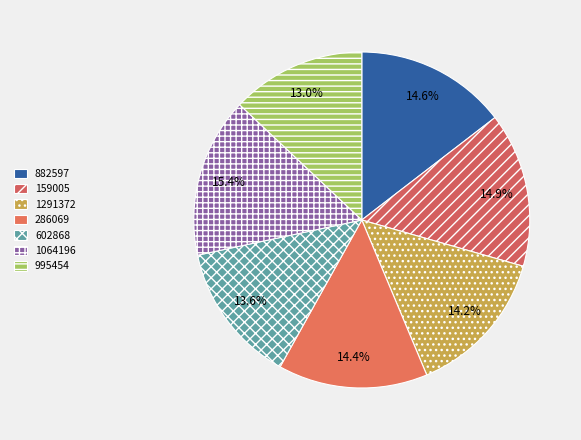

How many segments does this pie chart have?

7